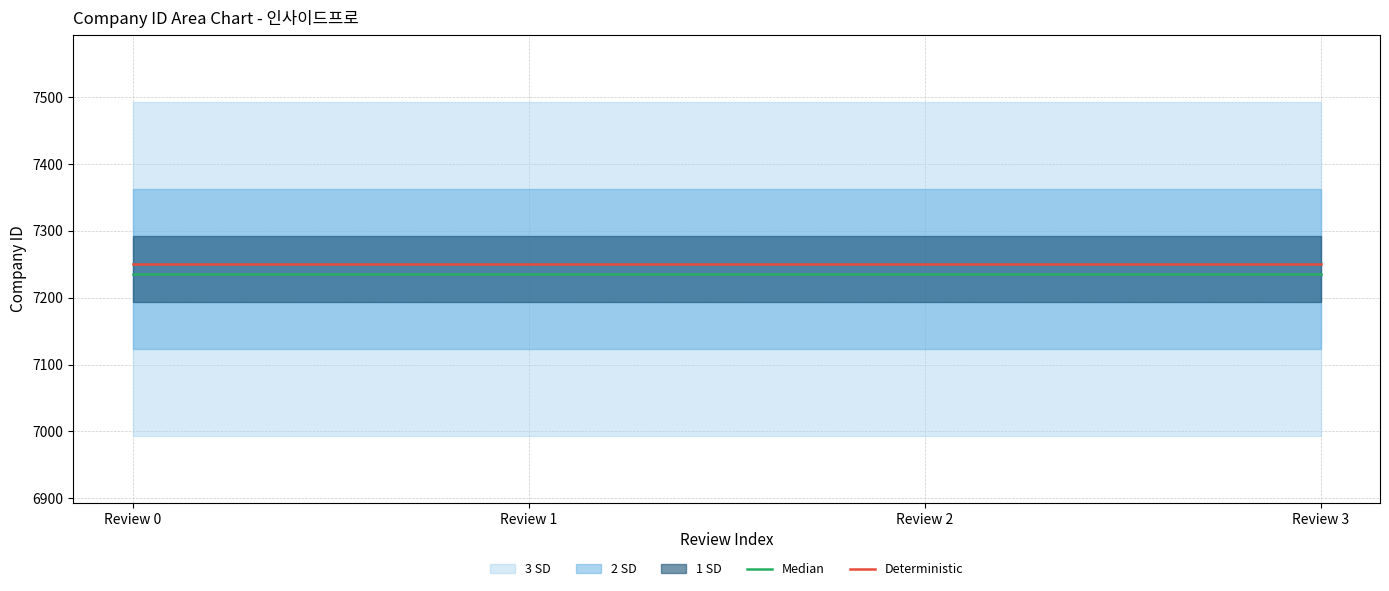

Is the value of Median at Review 0 greater than the value of Deterministic at Review 3?

No